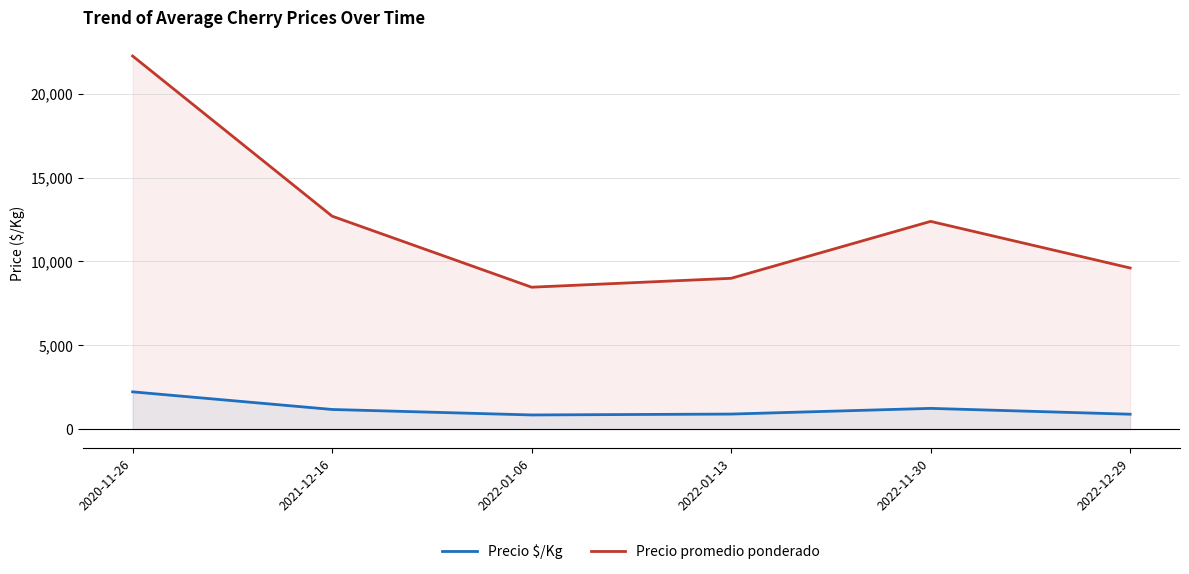

Is it true that Precio $/Kg equals 899.5 at 2022-01-13?

True